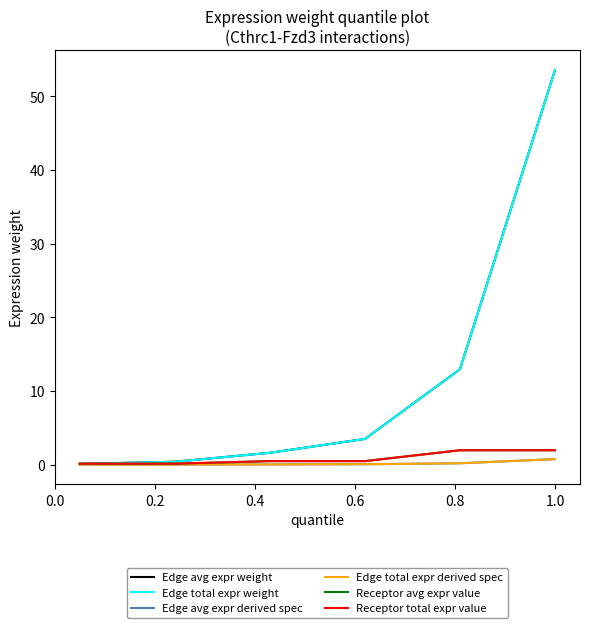

Does the chart have visible grid lines?

No